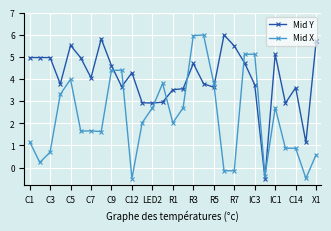

List the series in order of their overall mean, highest first.

Mid Y, Mid X